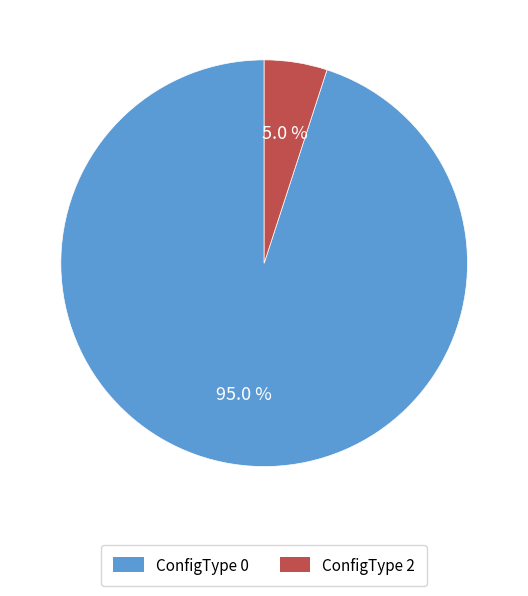

To the nearest percent, what portion does ConfigType 0 represent?

95%